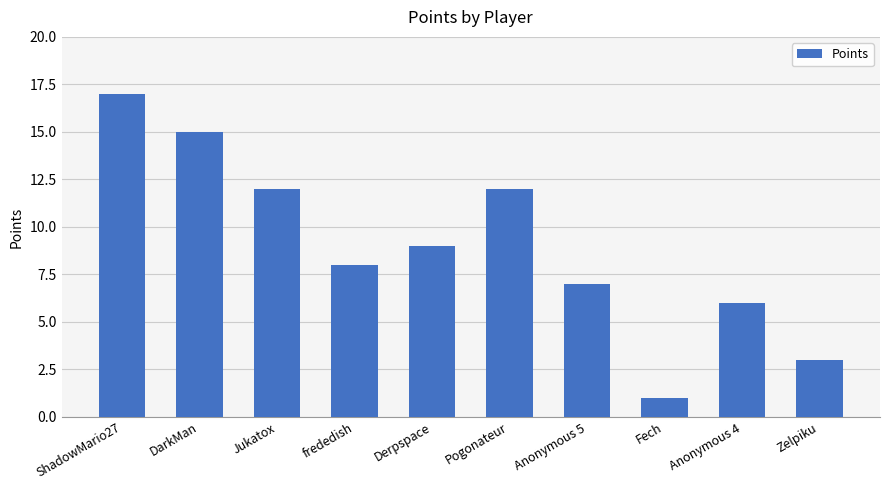

What is the difference between the maximum and minimum values?

16